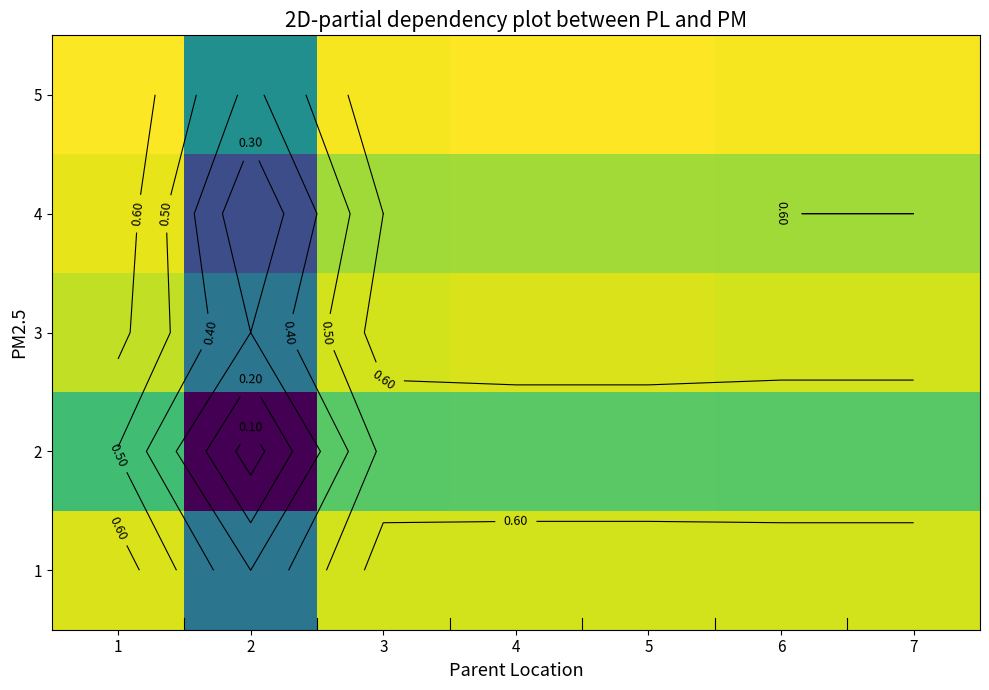

Read the 5 value at 7.

0.7